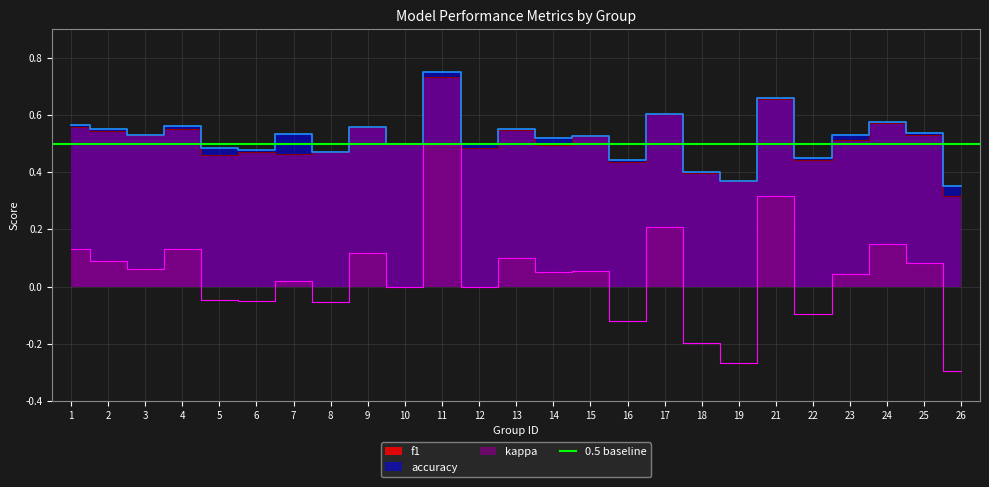

How many values in kappa are above zero?

15